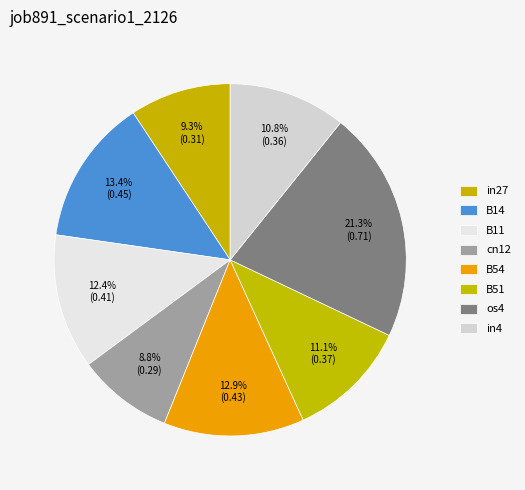

How many slices are in this pie chart?

8